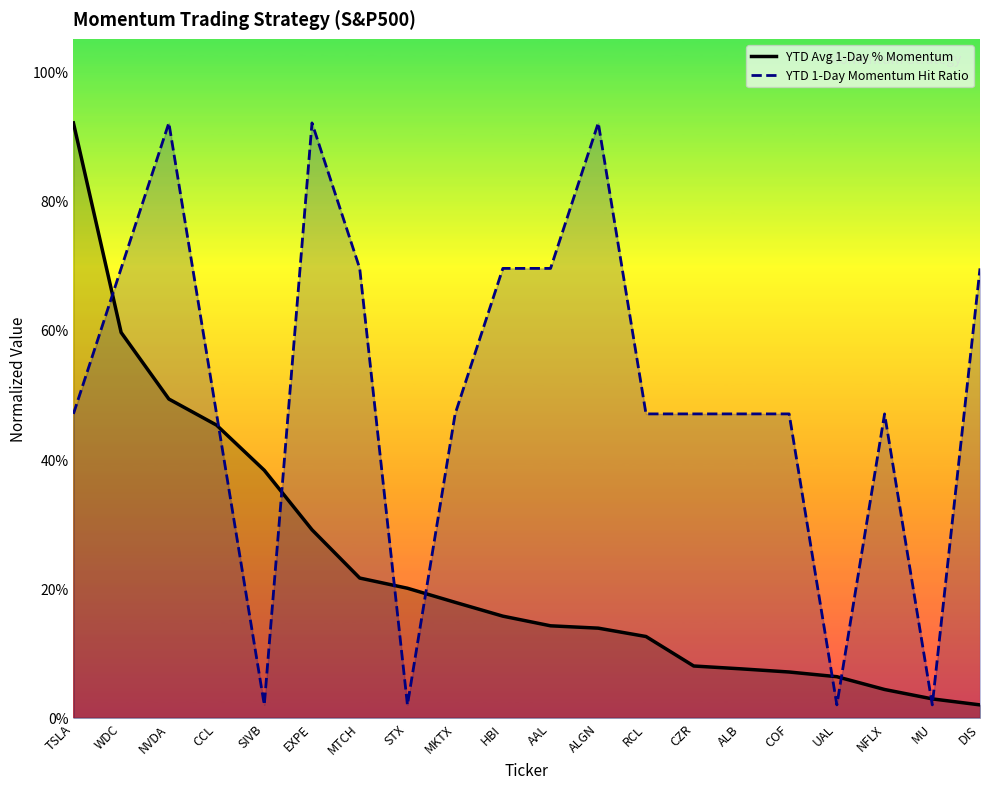

In YTD 1-Day Momentum Hit Ratio, how many points are higher than both neighbors (excluding endpoints)?

4